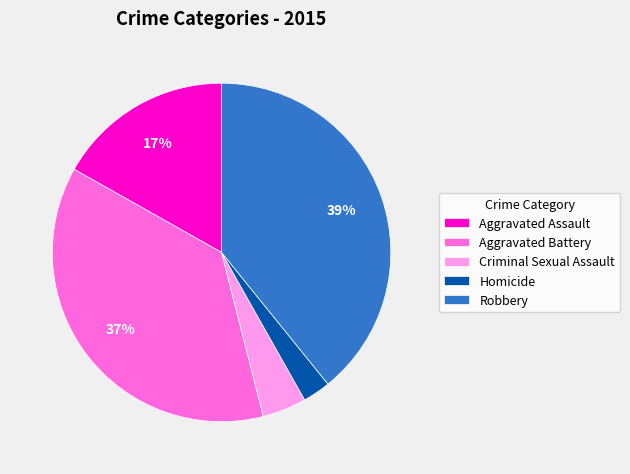

Rank the categories by value from lowest to highest.

Homicide, Criminal Sexual Assault, Aggravated Assault, Aggravated Battery, Robbery